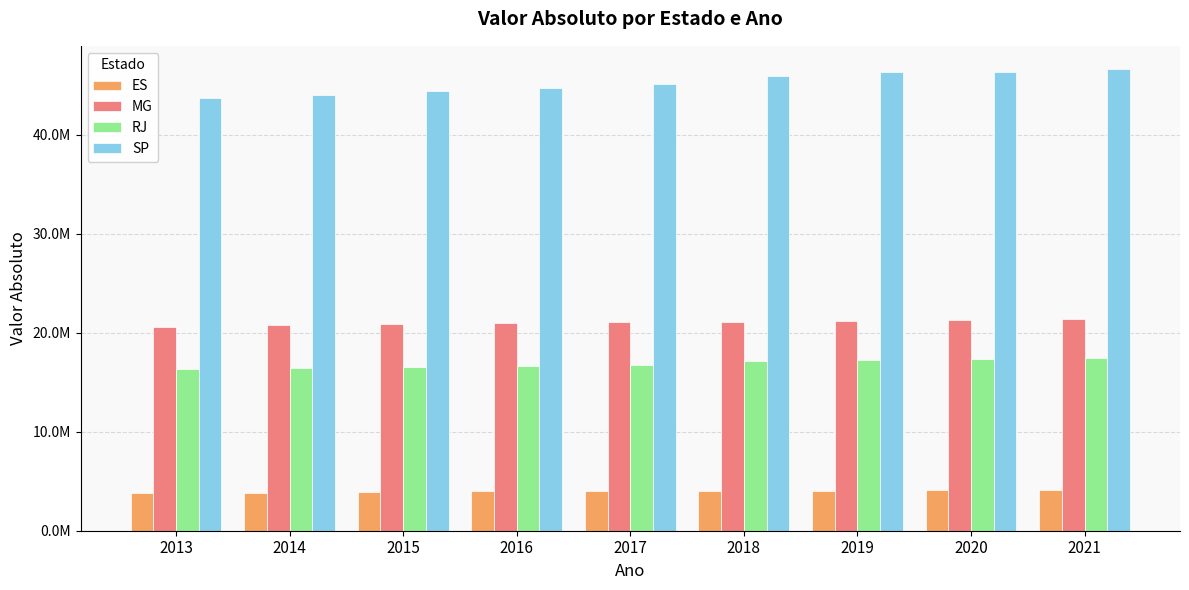

What are all the series names shown in the legend?

ES, MG, RJ, SP